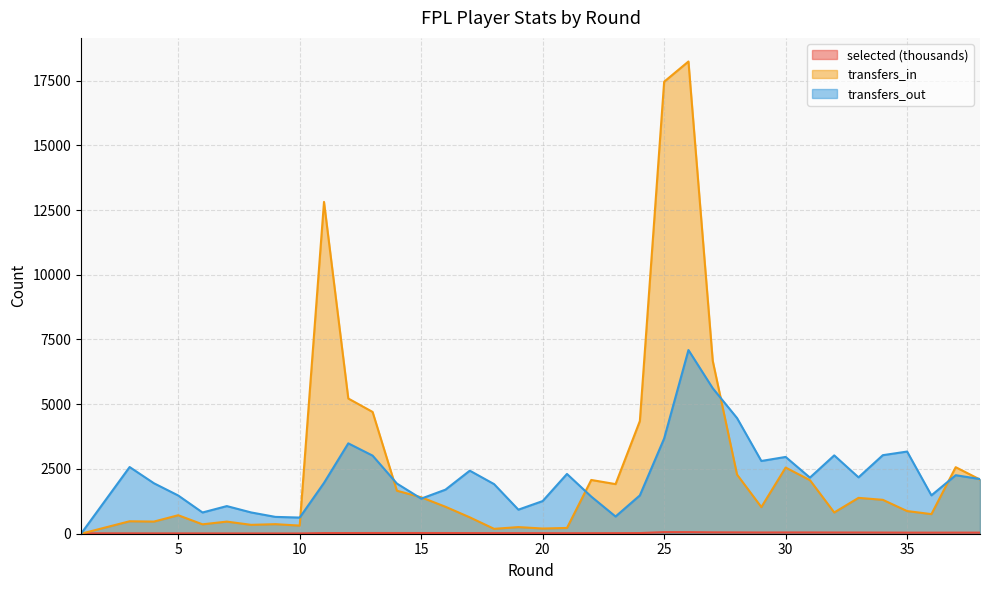

At which label does transfers_out first exceed 1963?

3